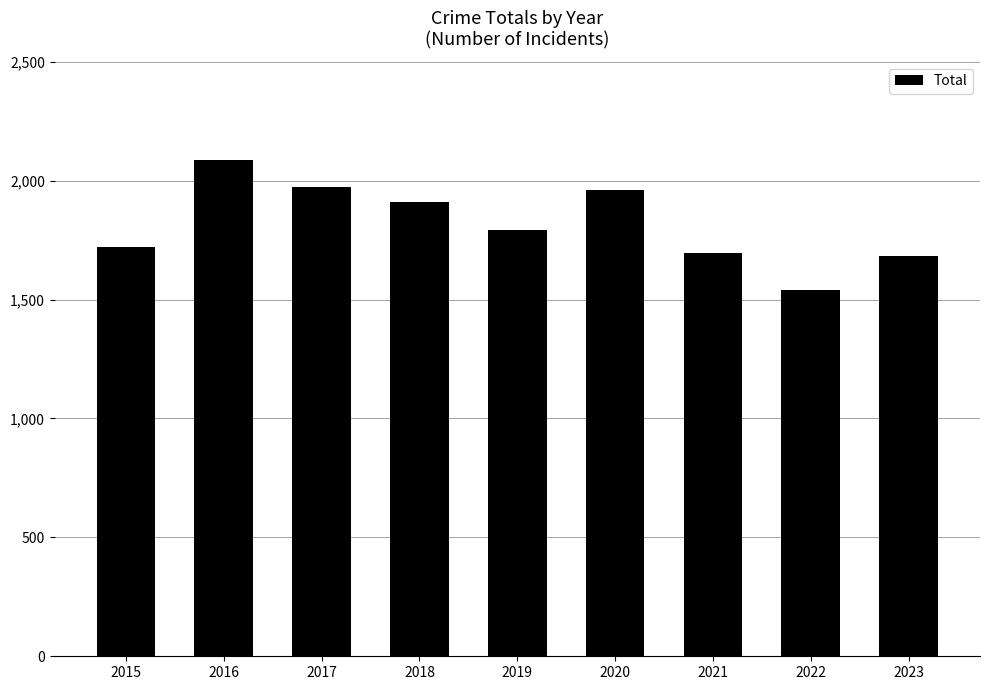

What is the difference between the maximum and second lowest values?

403